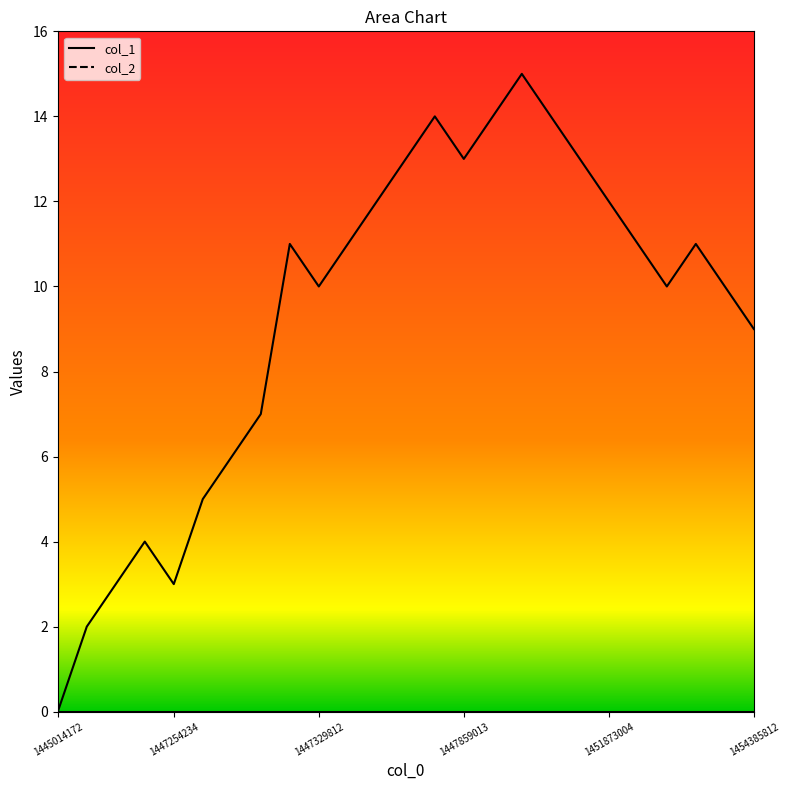

How many lines are shown in the chart?

2